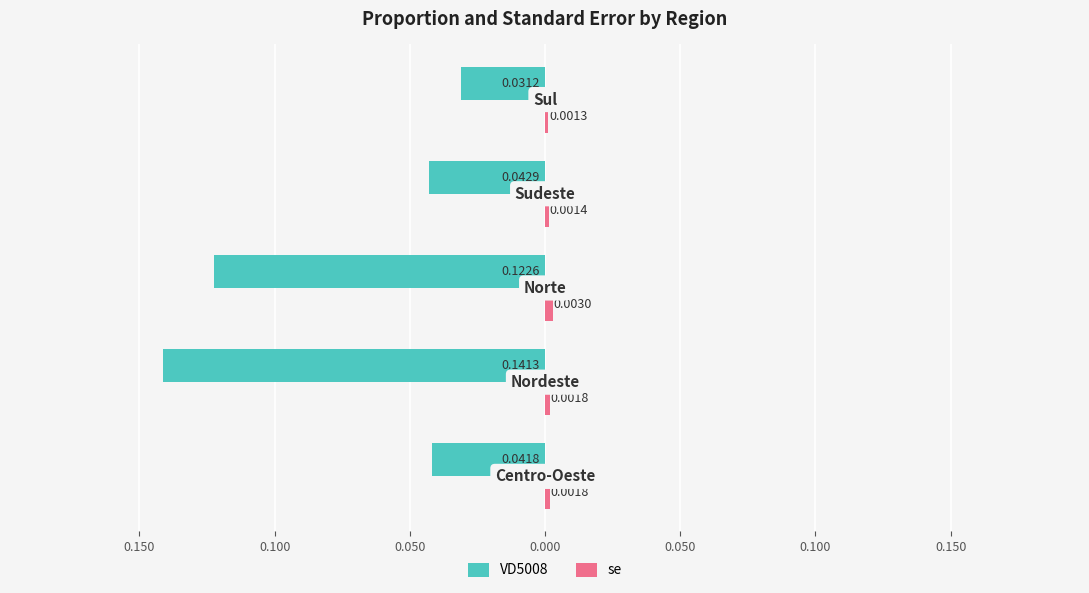

Count the se values in the range 0 to 1.

5